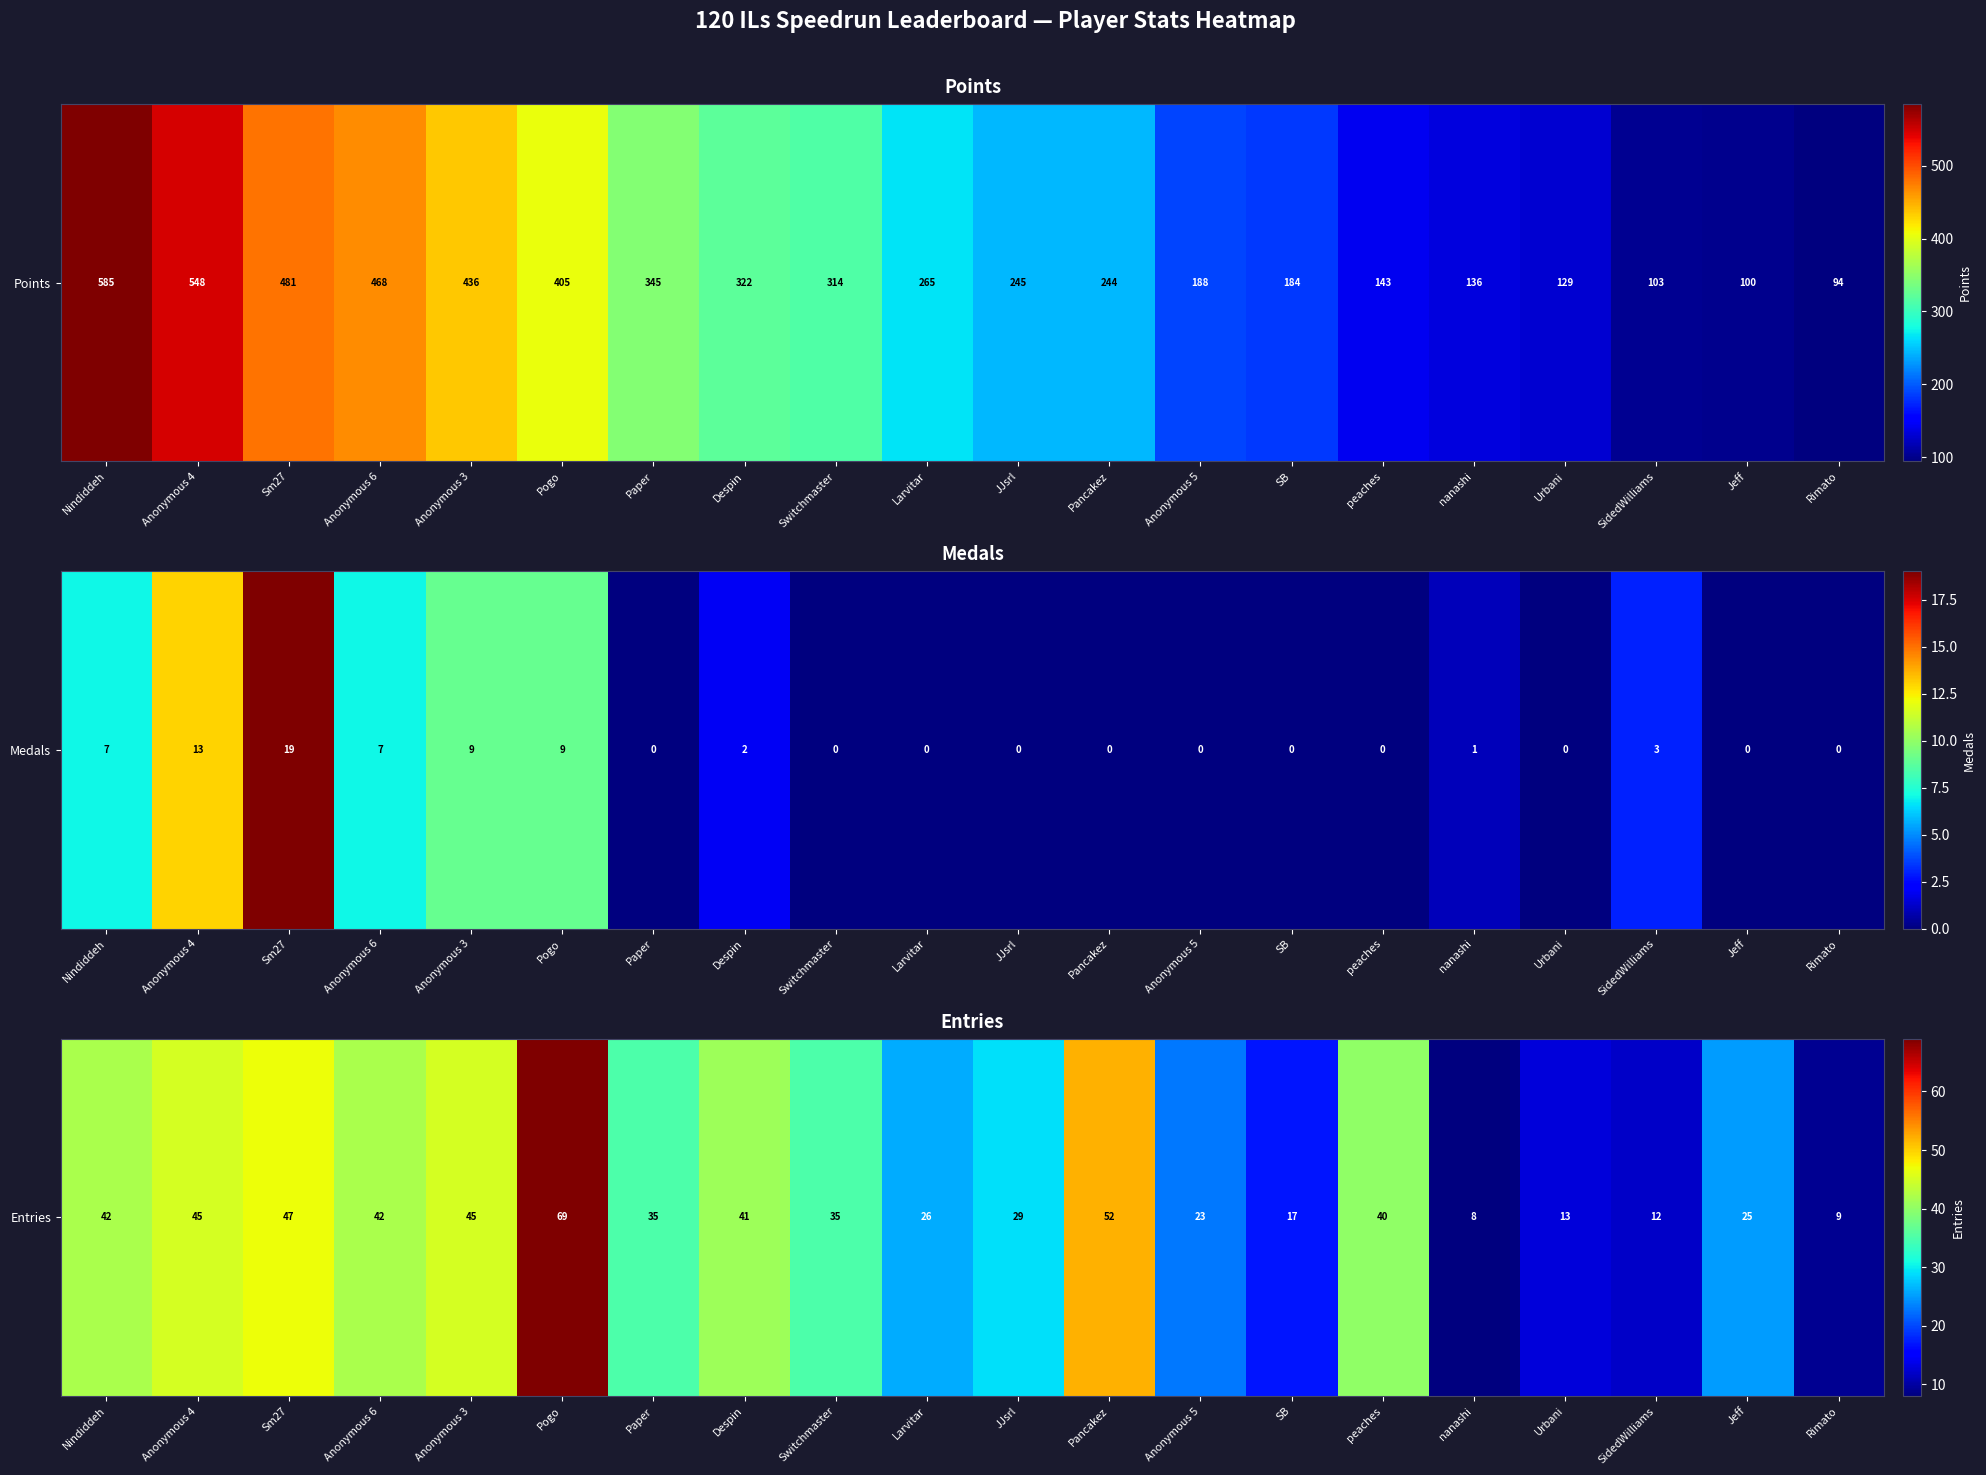

What is the change in value from Paper to Pancakez?

+17